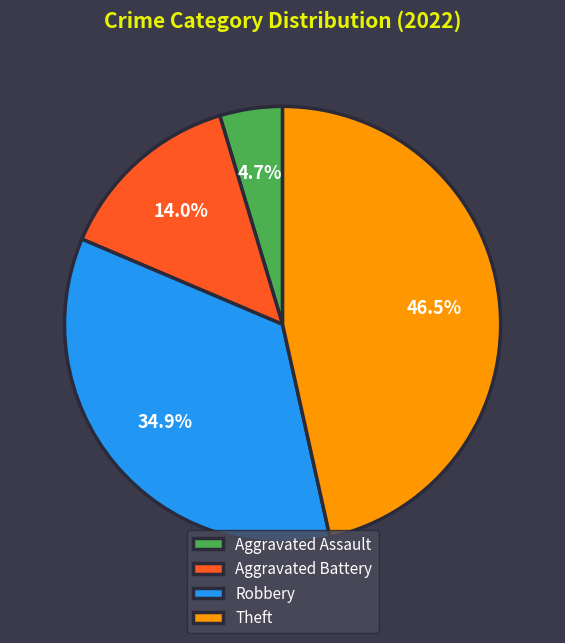

How many segments does this pie chart have?

4